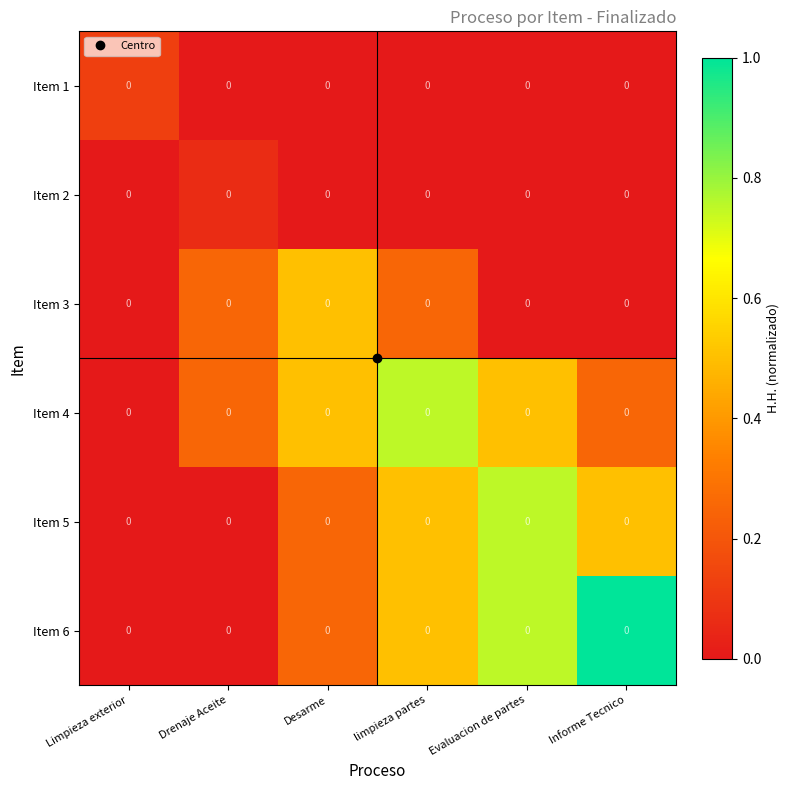

What value does the Item 5 series have at Desarme?

0.2